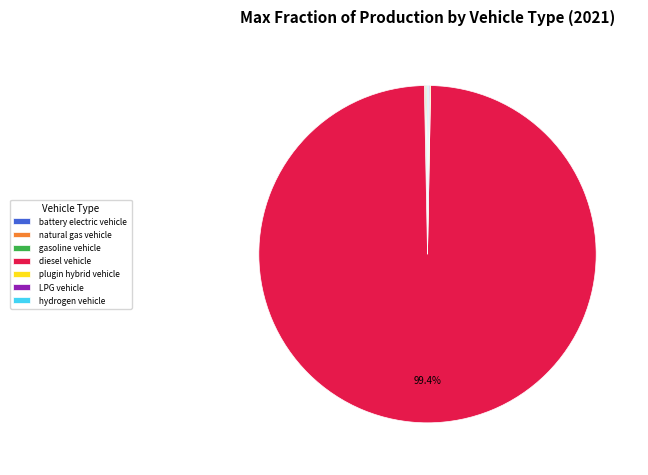

Which slice is the largest?

diesel vehicle